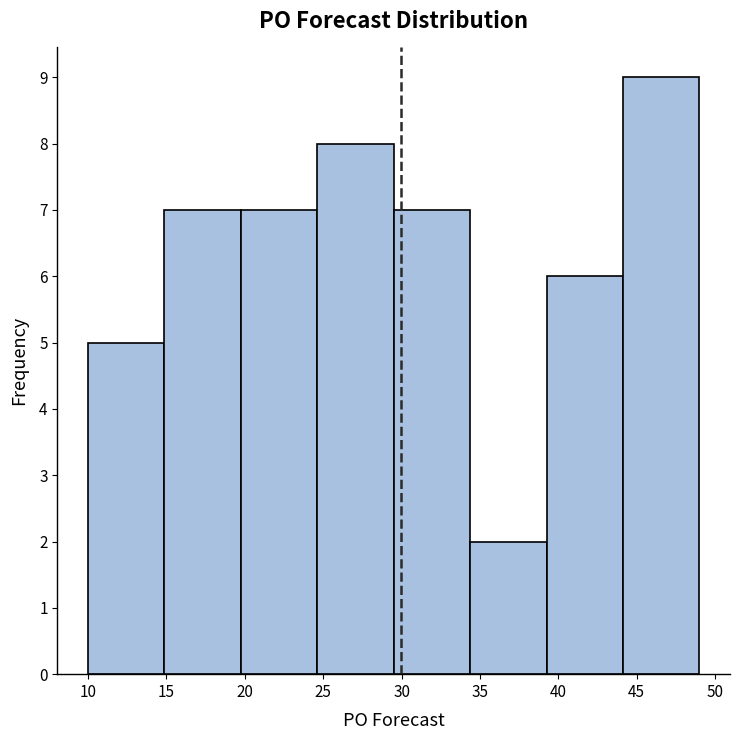

Reading left to right, list every bar in this chart as the range it spans on the x-axis followed by its height. Neither the bar edges nor the heights are printed on the chart, so give them approximately, as read against the axes.

10.0 to 15.0: 5
15.0 to 20.0: 7
20.0 to 24.5: 7
24.5 to 29.5: 8
29.5 to 34.5: 7
34.5 to 39.5: 2
39.5 to 44.0: 6
44.0 to 49.0: 9